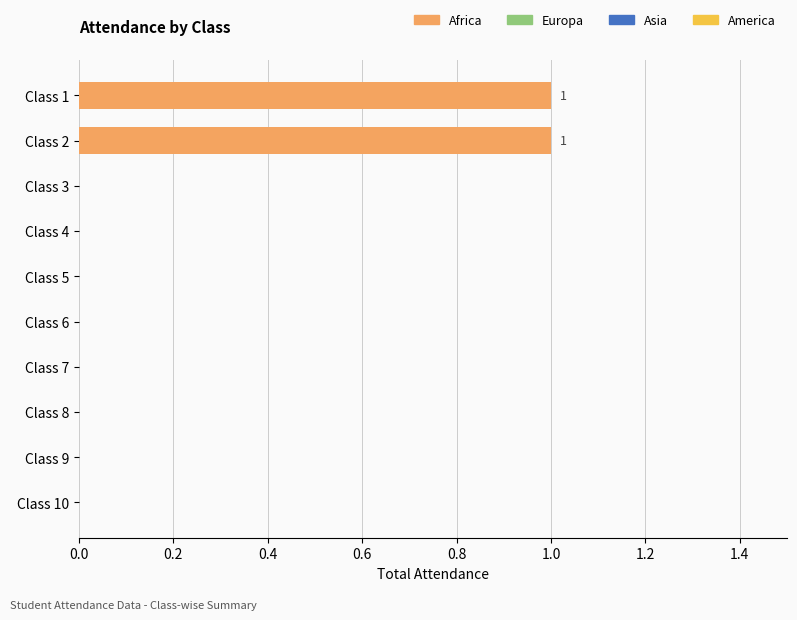

The chart shows a value of 0 at Class 6. True or false?

True